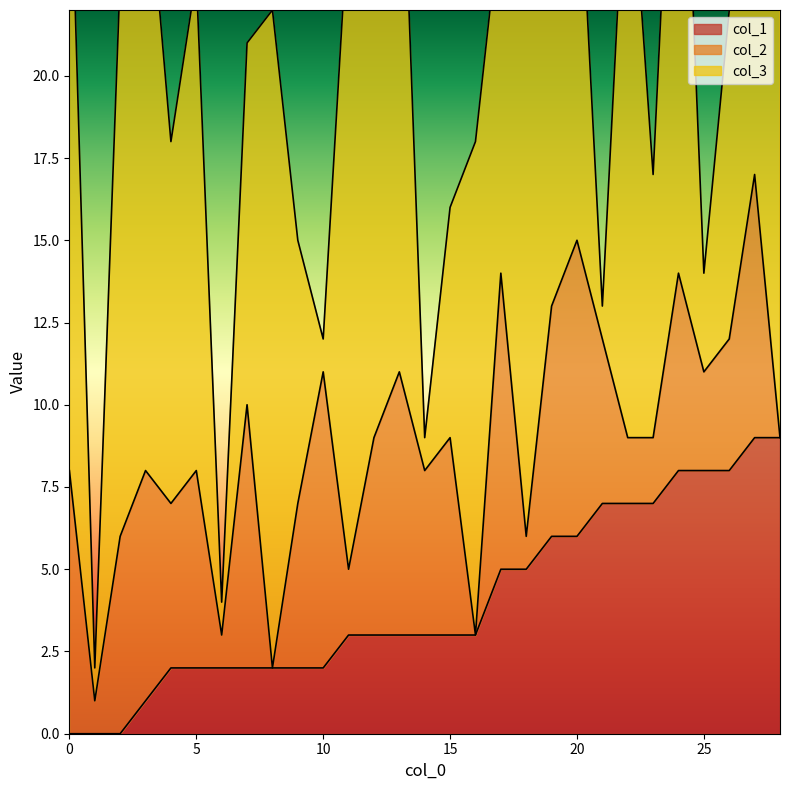

What is the value of the col_3 point at the 16th from the left?

7